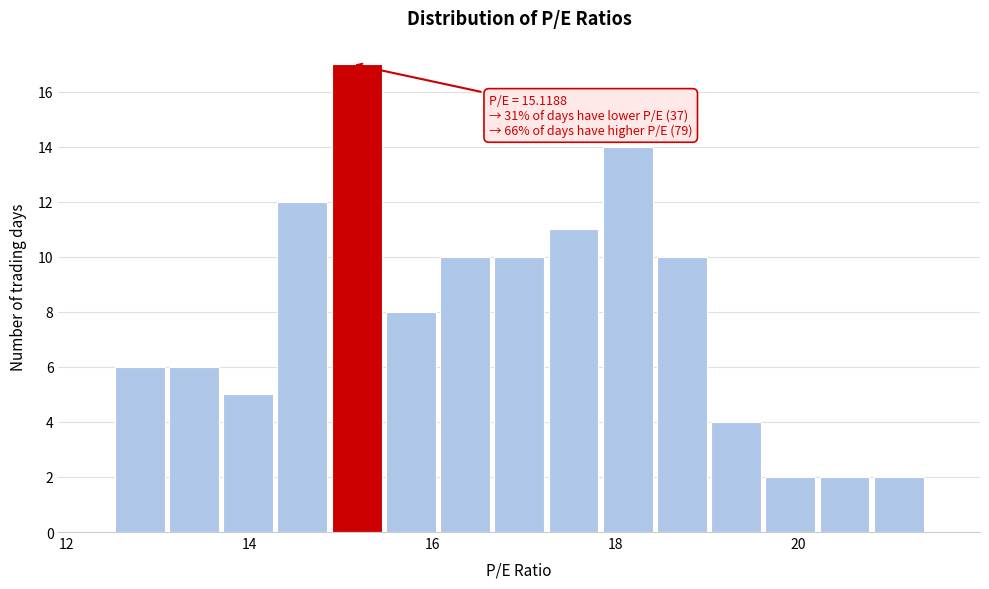

Read against the x-axis, roughly where is the centre of the tallest bar?

15.2